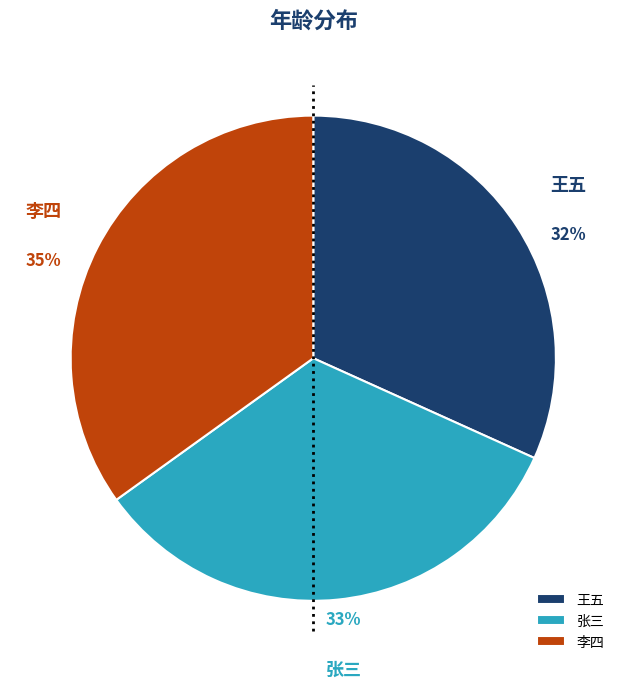

How many segments does this pie chart have?

3